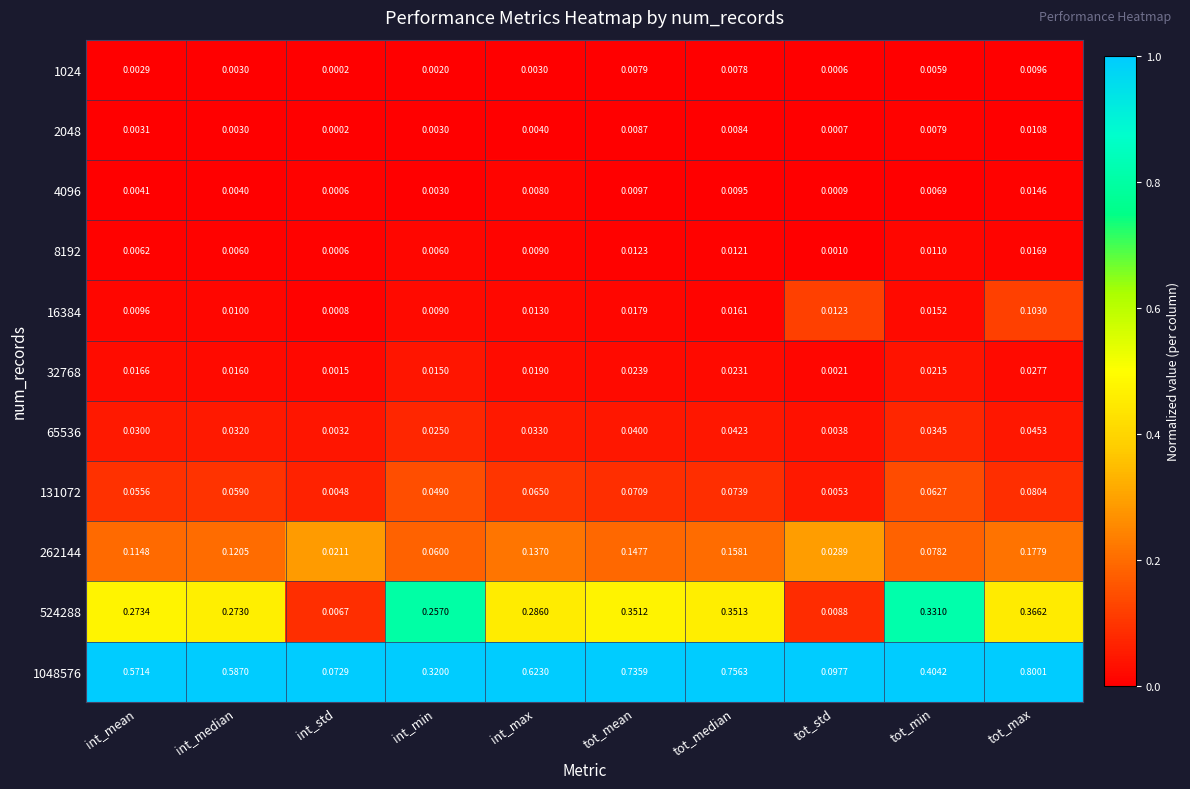

Where is 524288 nearest to the value 0?

int_std